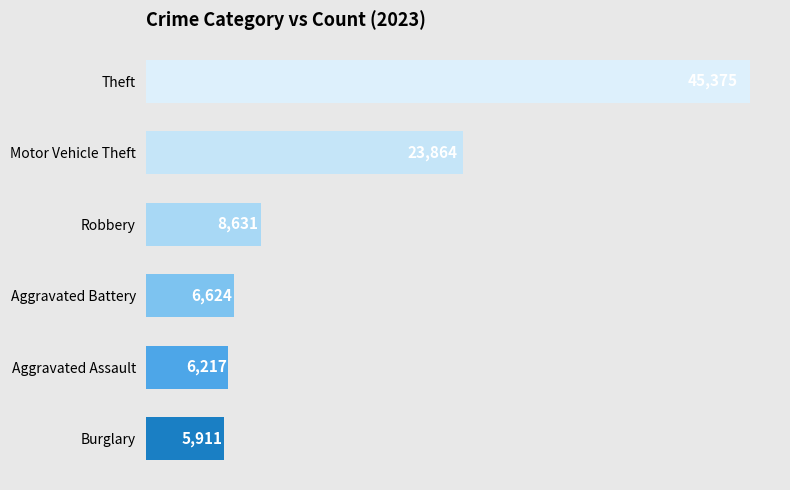

What is the sum of all values?

96622